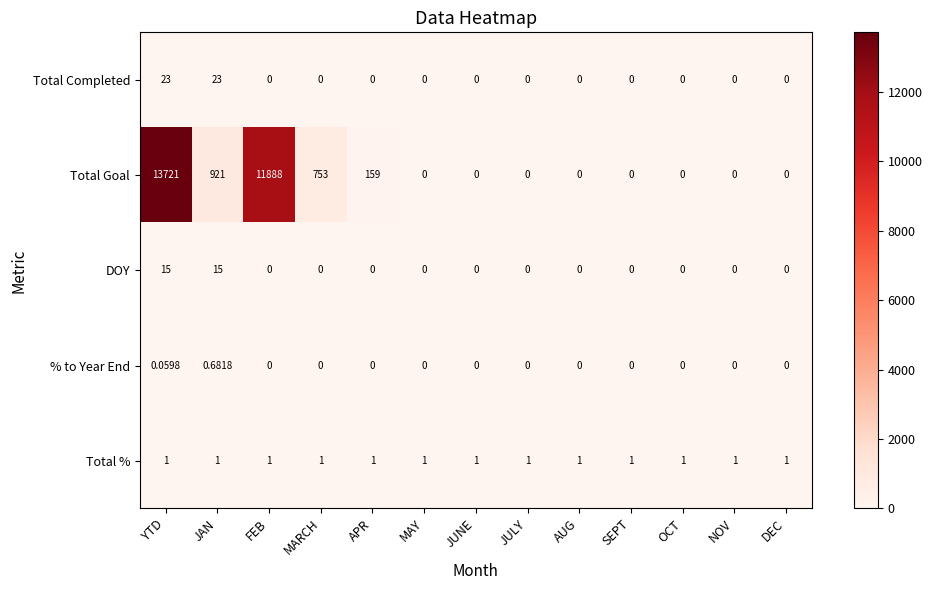

At which category is the sum across all series the highest?

YTD